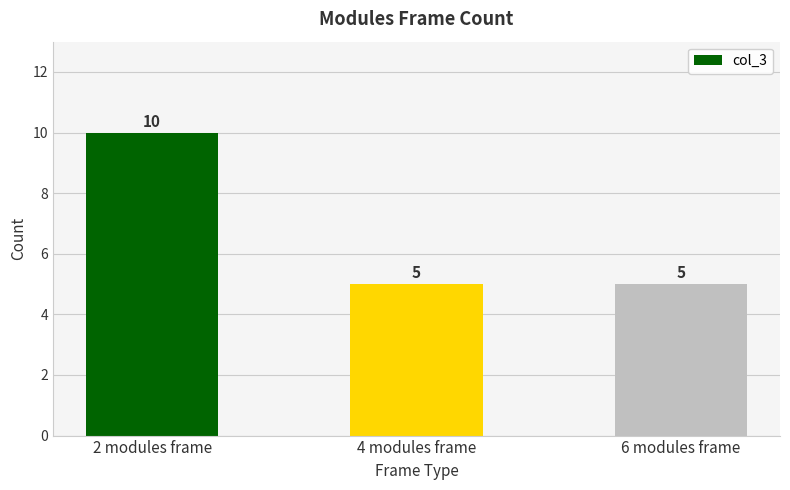

What is the minimum value shown in the chart?

5